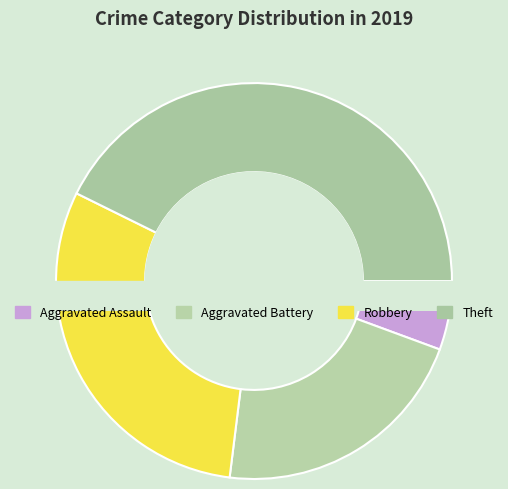

Which slice is the largest?

Theft